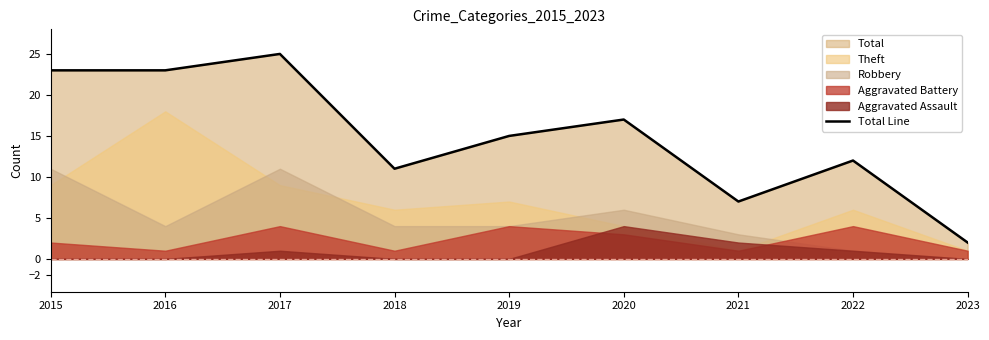

Does the chart display data point markers on the line(s)?

No